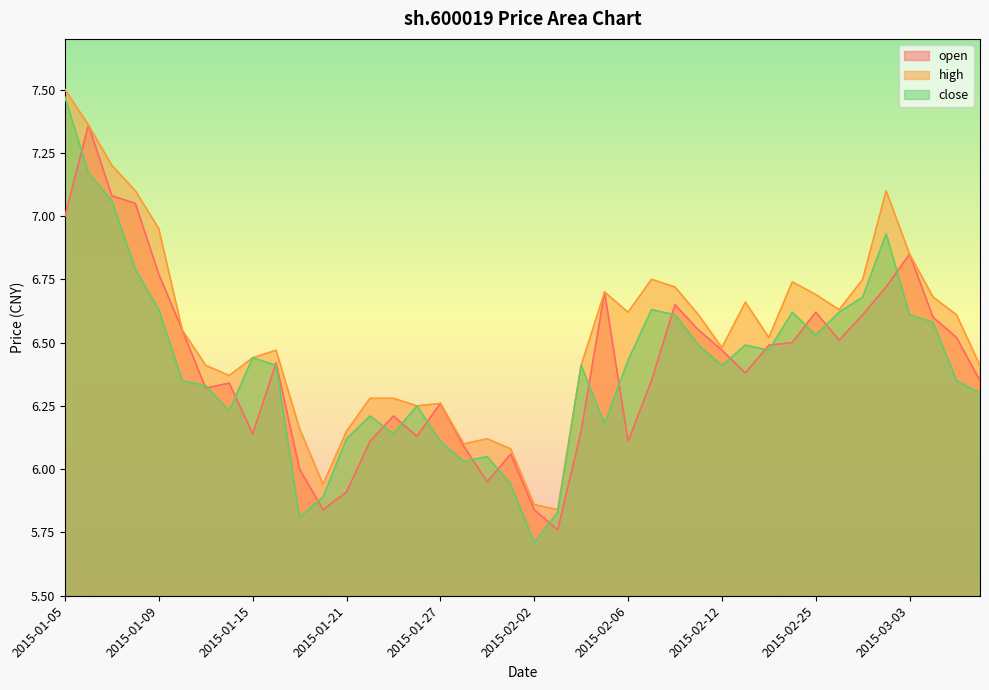

Which series changed the most between 2015-01-26 and 2015-01-29?

close